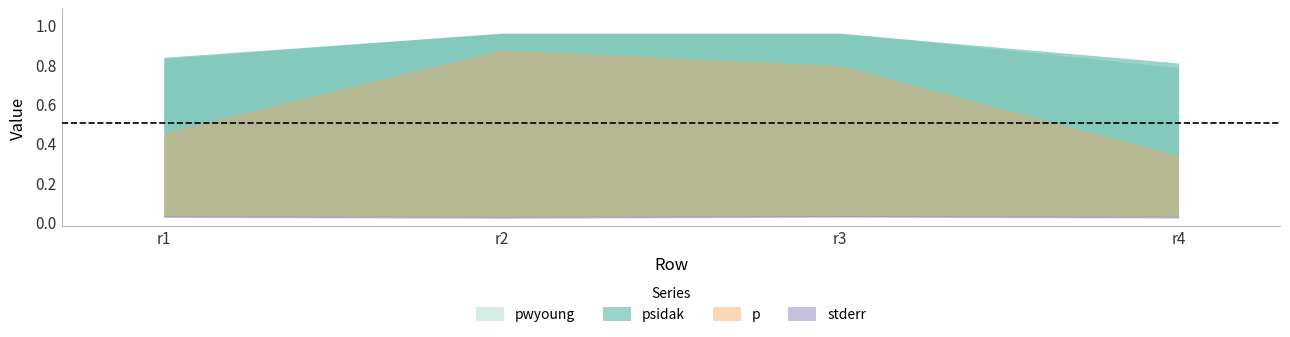

Count the psidak values in the range 0 to 1.

4